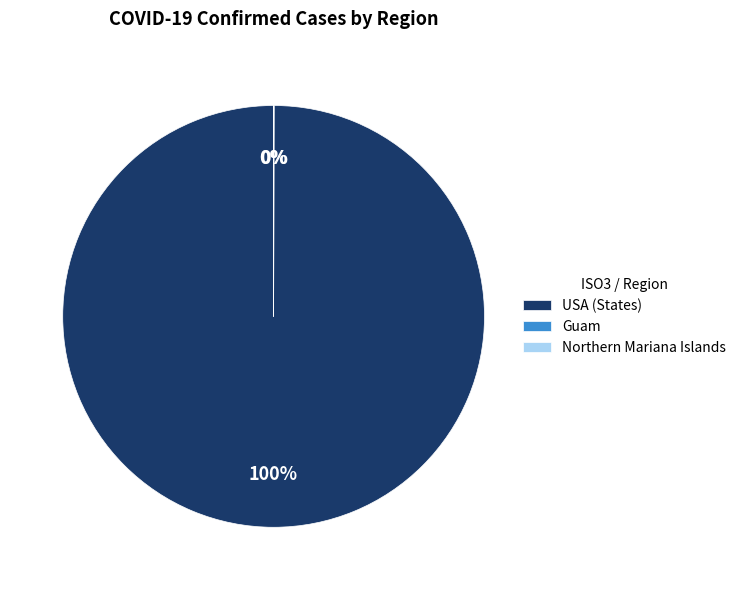

True or false: USA (States) accounts for 100% of the total.

True